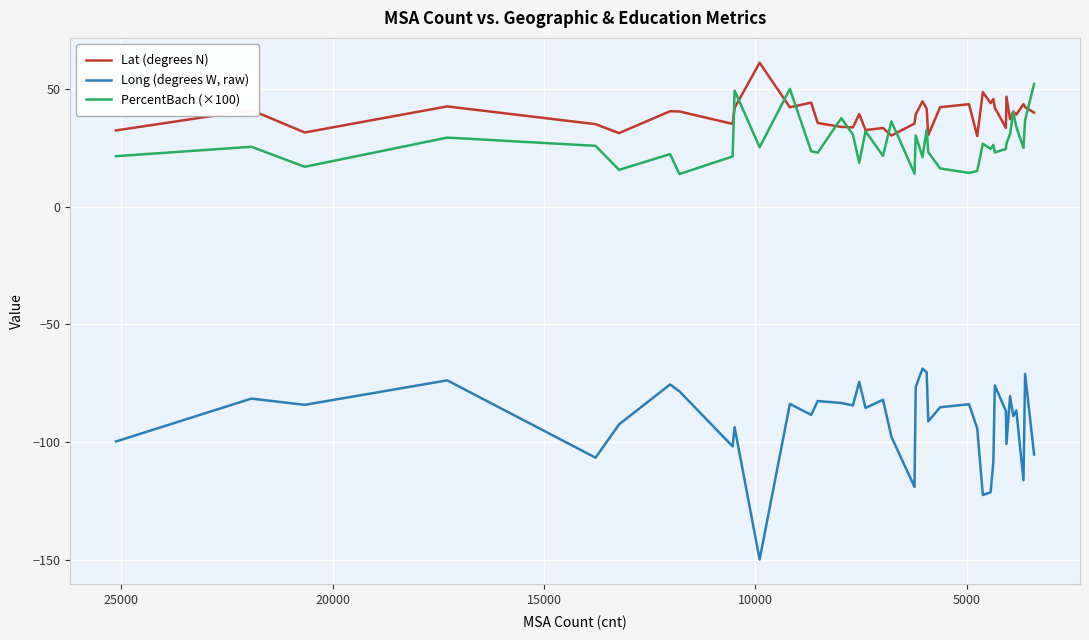

Is this an area chart (filled region under the line)?

No